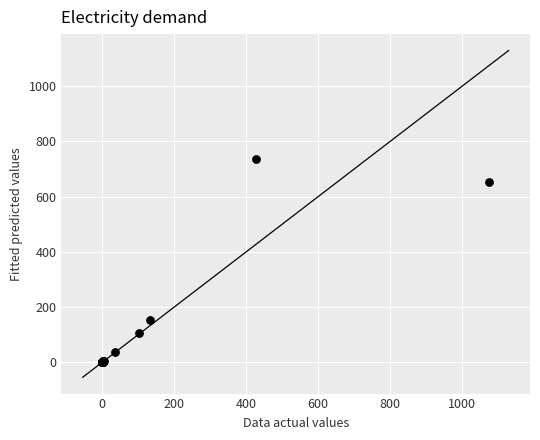

What Y value in the scatter plot is closest to 369?

155.0